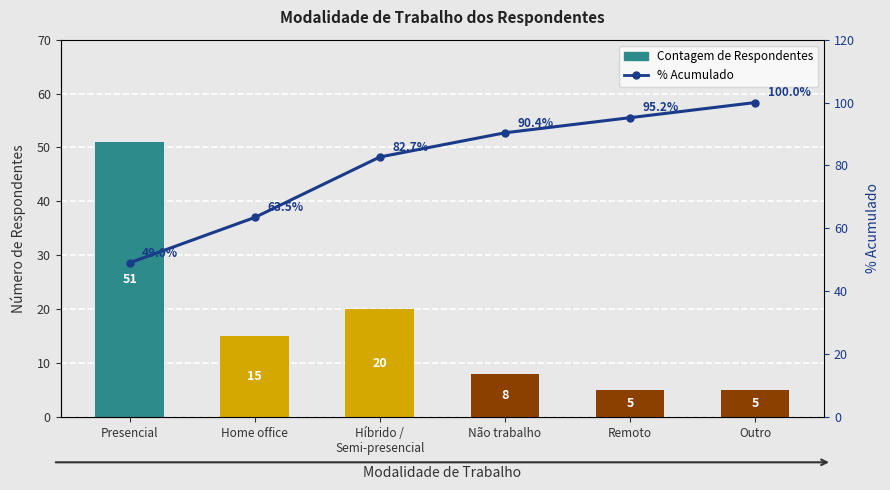

Reading left to right, transcribe all the data shown in this chart.

Contagem: 51.0	15.0	20.0	8.0	5.0	5.0
% Acumulado: 49.0	63.5	82.7	90.4	95.2	100.0